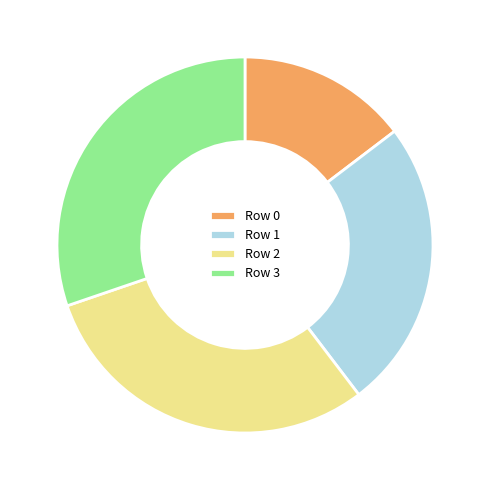

What is the smallest slice in the pie chart?

Row 0